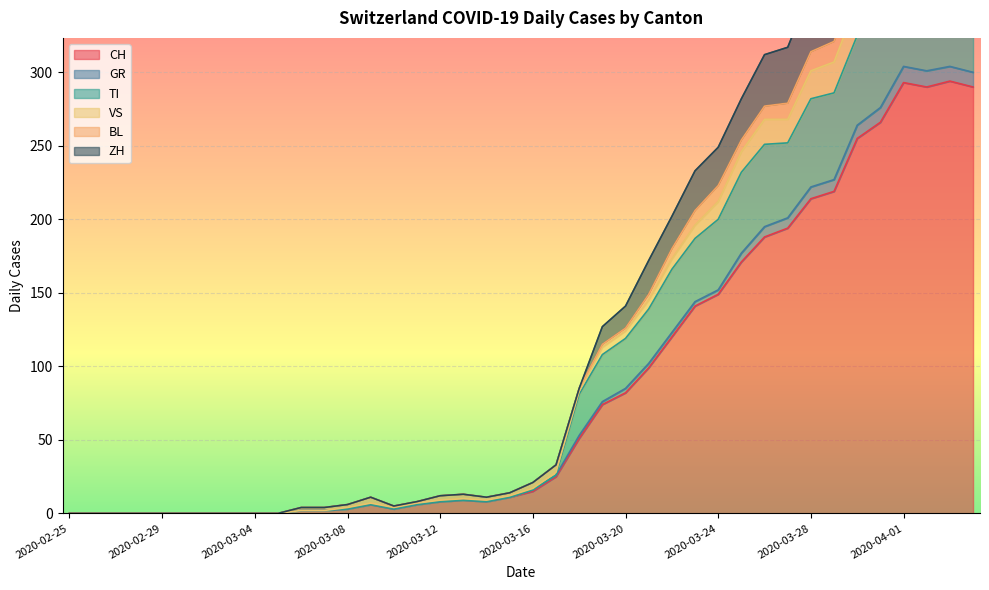

How many positive values does the ZH series have?

30